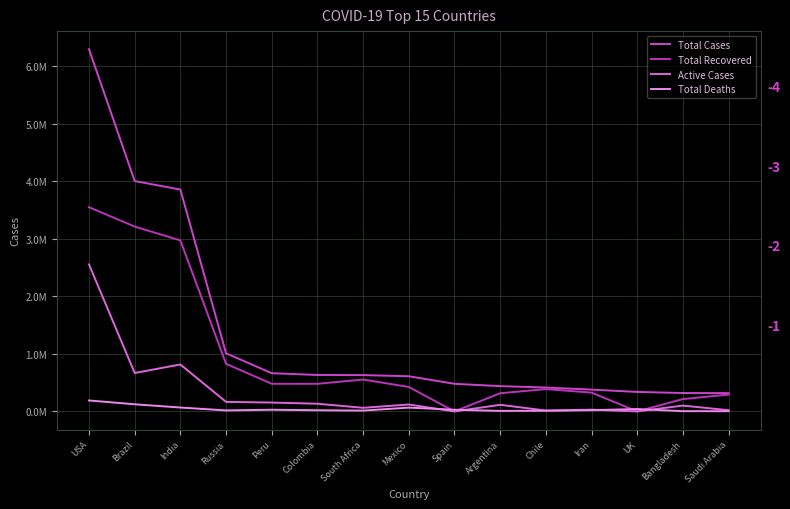

What is the difference between the second highest and second lowest values in the Total Deaths series?

119516